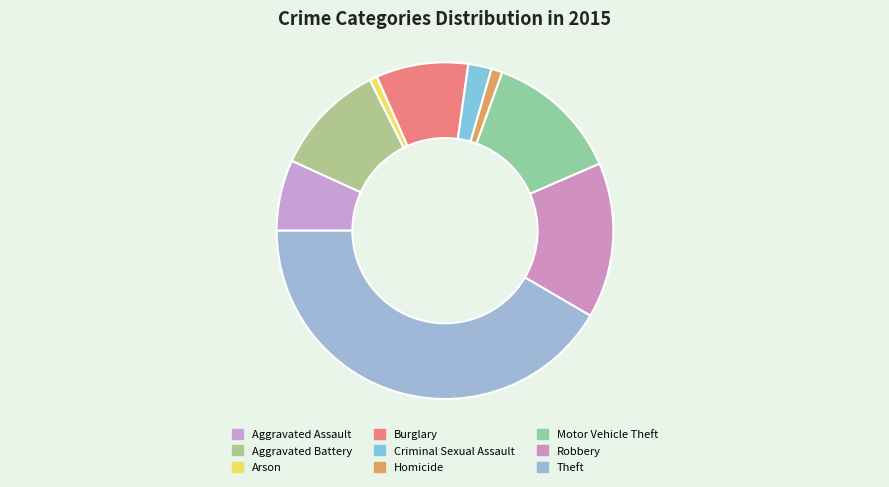

Is there any slice that represents more than half of the pie?

No